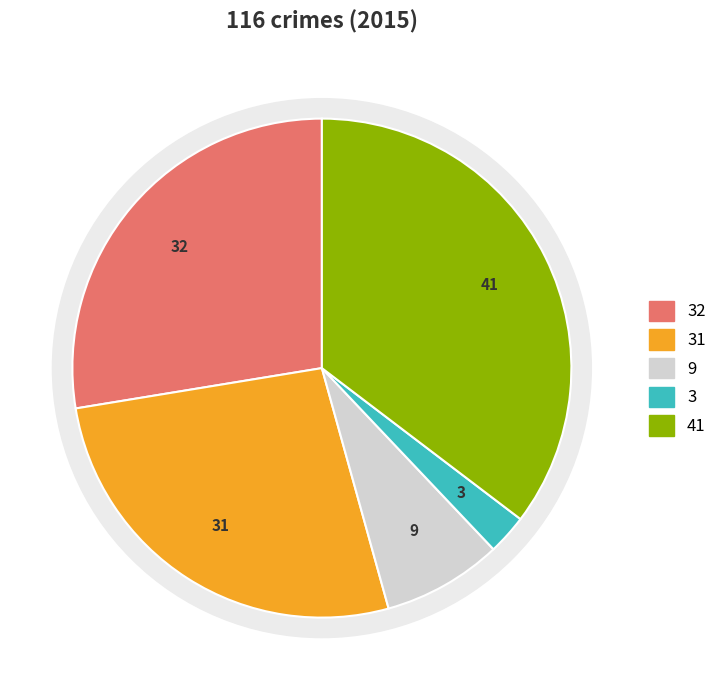

Count the number of slices in the pie.

5